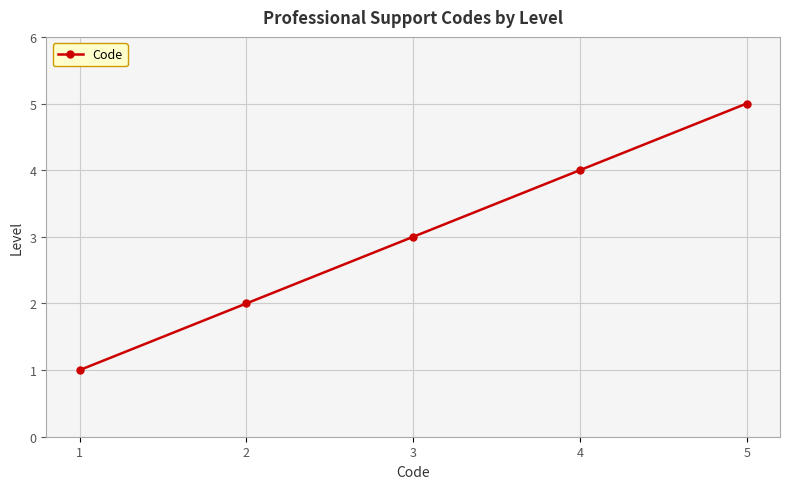

What is the maximum value shown in the chart?

5